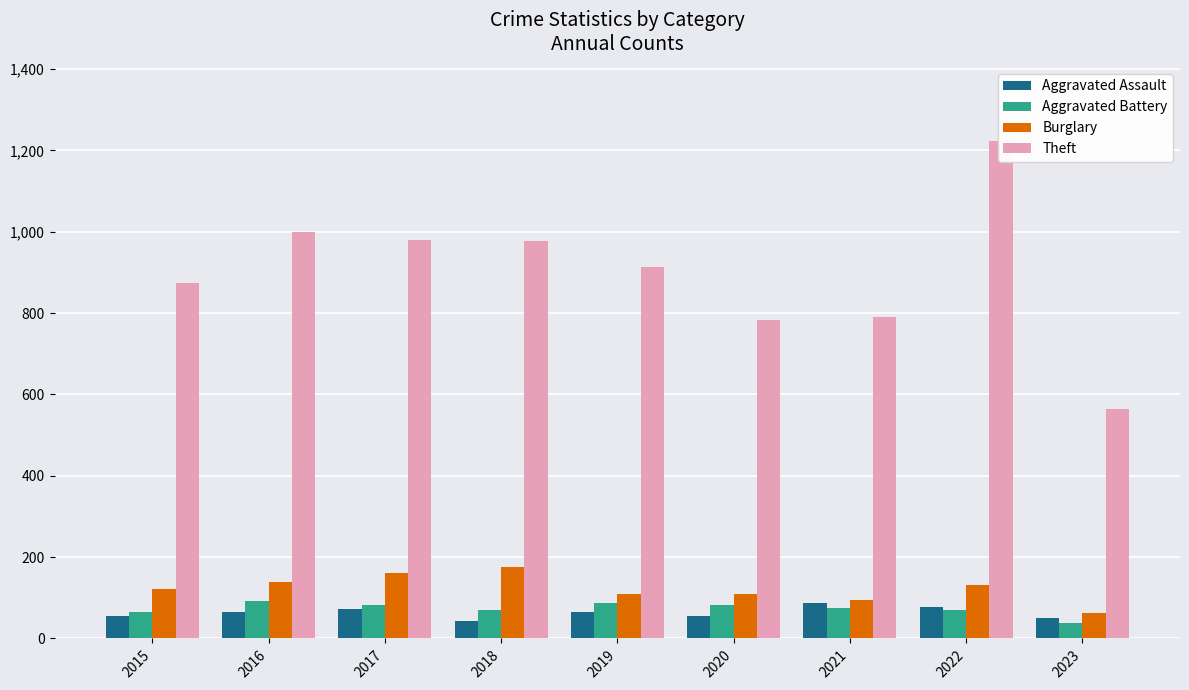

What is the difference between the maximum and second lowest values in the Burglary series?

81